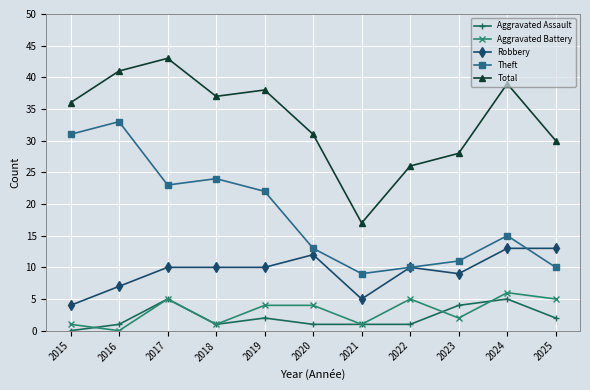

How many interior local peaks does the Theft series have?

3